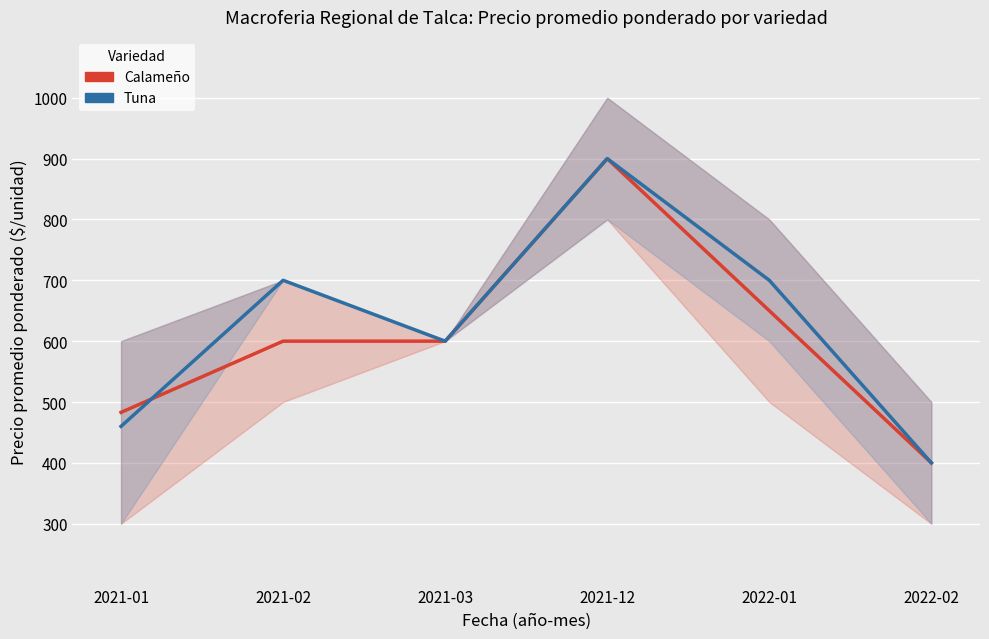

Reading left to right, what are all the values shown in this chart?

Calameño: 483	600	600	900	650	400
Tuna: 460	700	600	900	700	400